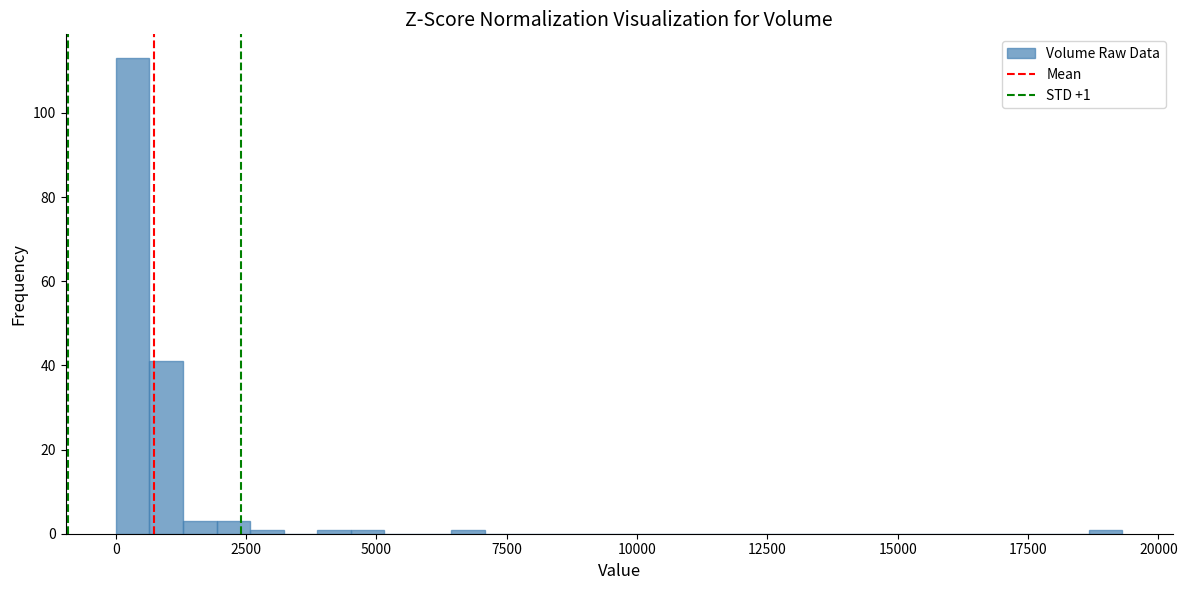

Read against the x-axis, roughly where is the centre of the tallest bar?

500